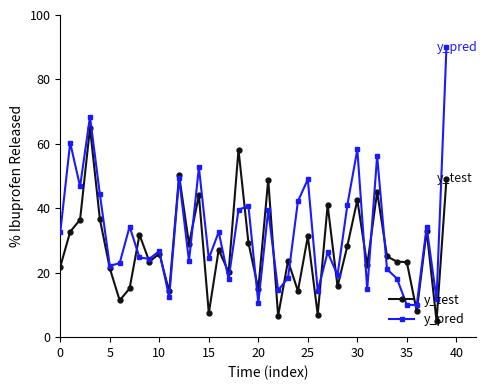

What is the minimum value shown in the chart?

5.0